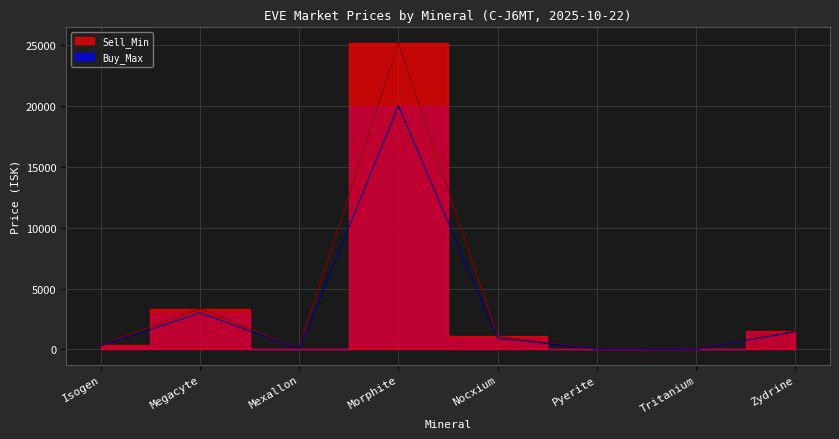

At which label does Buy_Max reach its peak?

Morphite